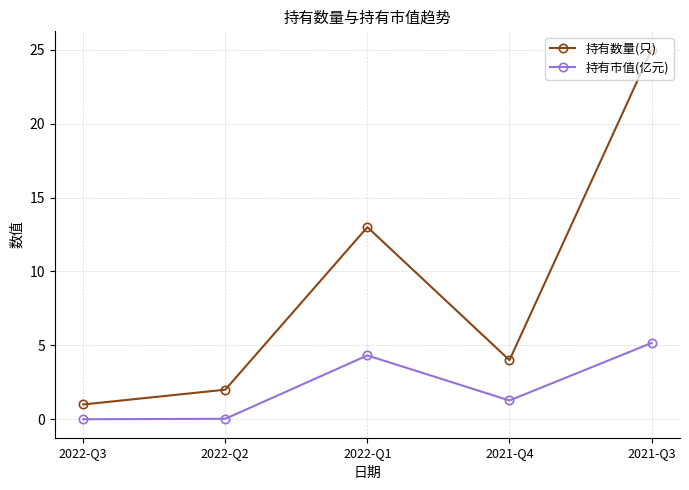

What is the total value across all series at 2022-Q3?

1.0